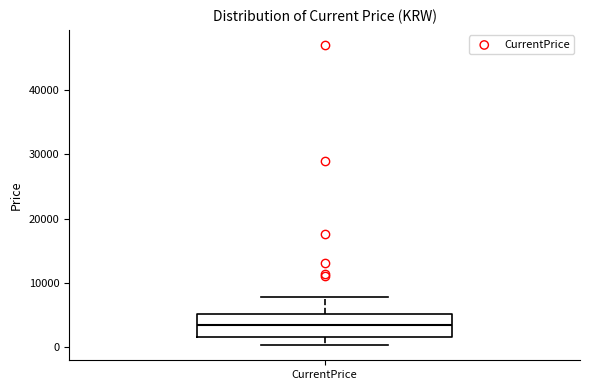

Where does the median line of the box for CurrentPrice sit on the y-axis? The values are not printed on the chart, so give them approximately, as read against the axis.

3000